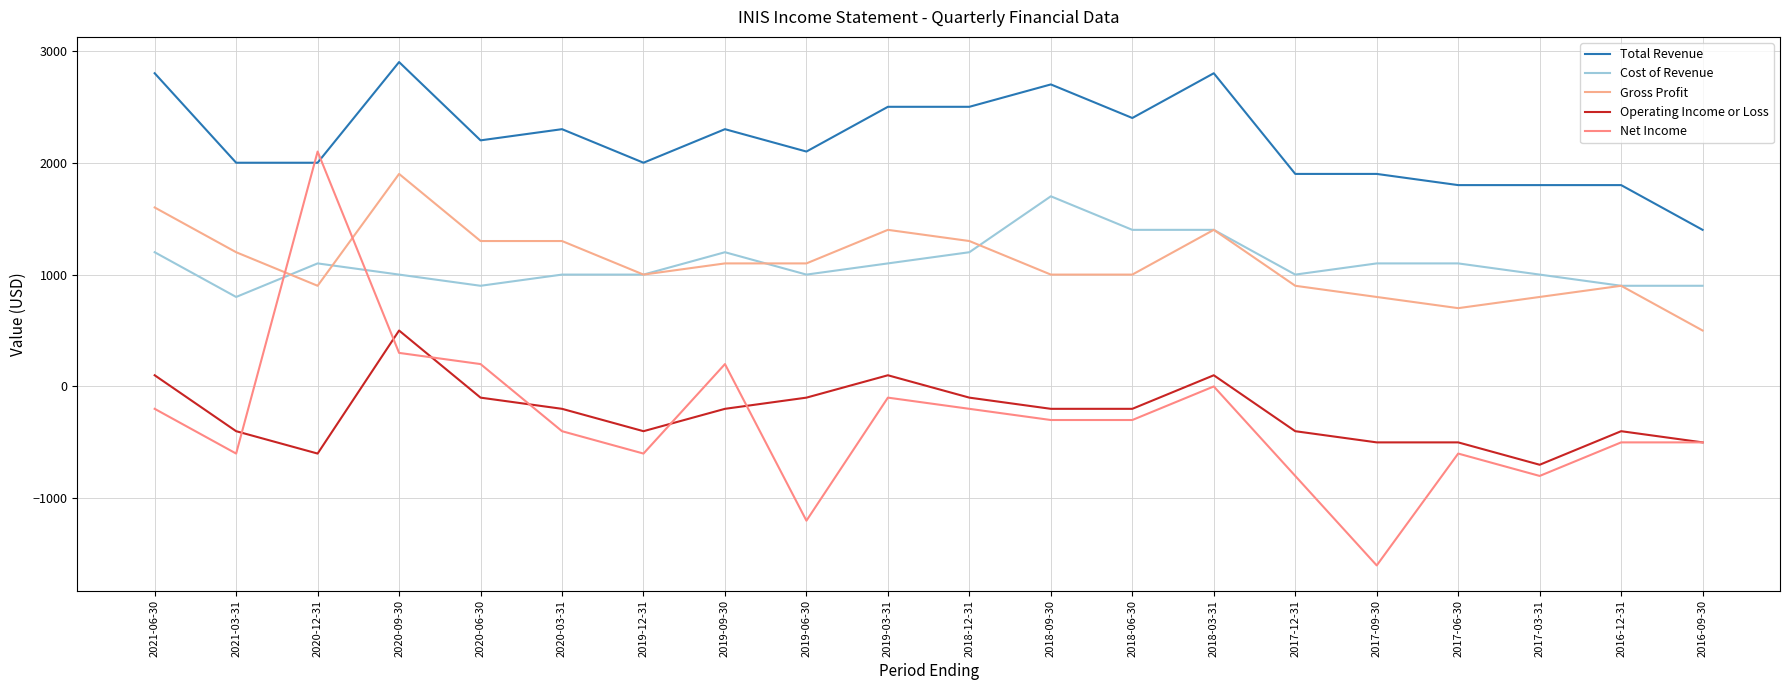

Rank the series by their maximum value, from highest to lowest.

Total Revenue, Net Income, Gross Profit, Cost of Revenue, Operating Income or Loss